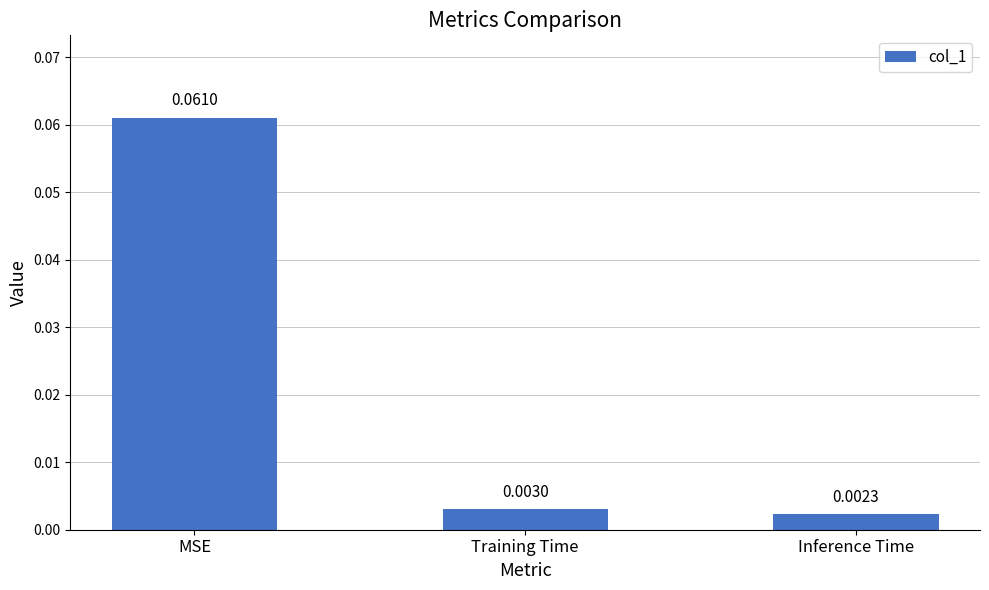

Which has a higher value, Training Time or Inference Time?

Training Time